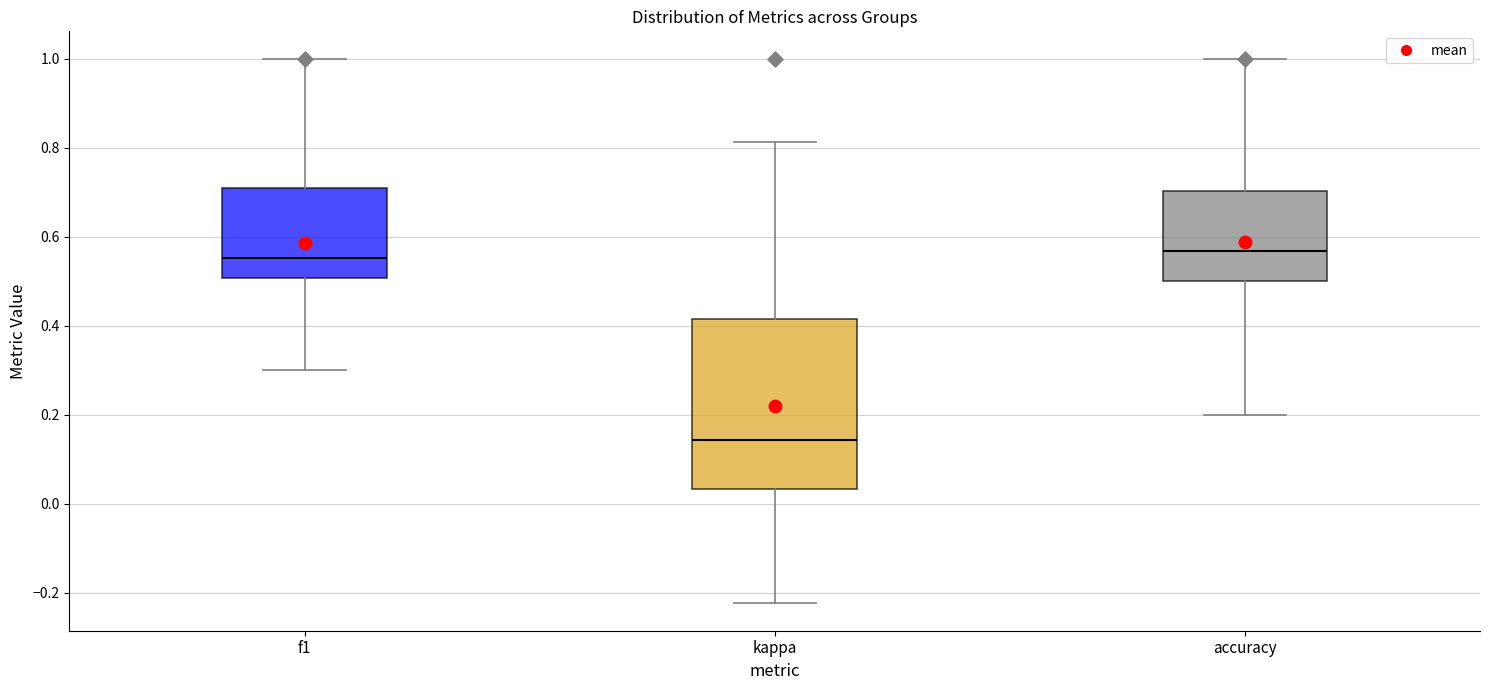

Comparing the boxes themselves (not the whiskers), which one is the tallest?

kappa